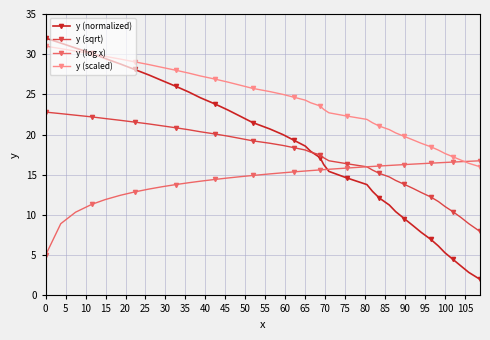

What is the value of the y (normalized) point at the 32nd from the left?

8.7